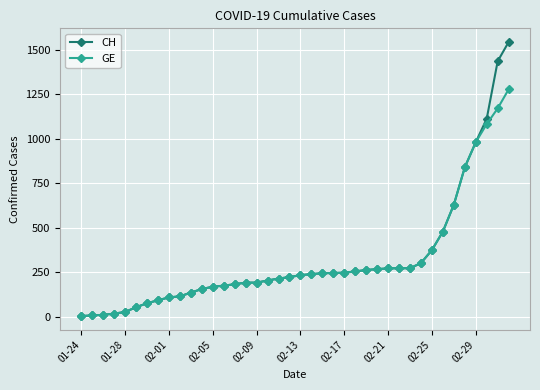

List the series in order of their peak value, highest first.

CH, GE